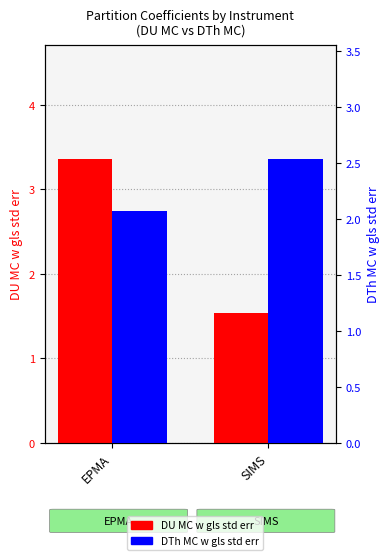

At which label is DTh MC w gls std err closest to 2?

EPMA